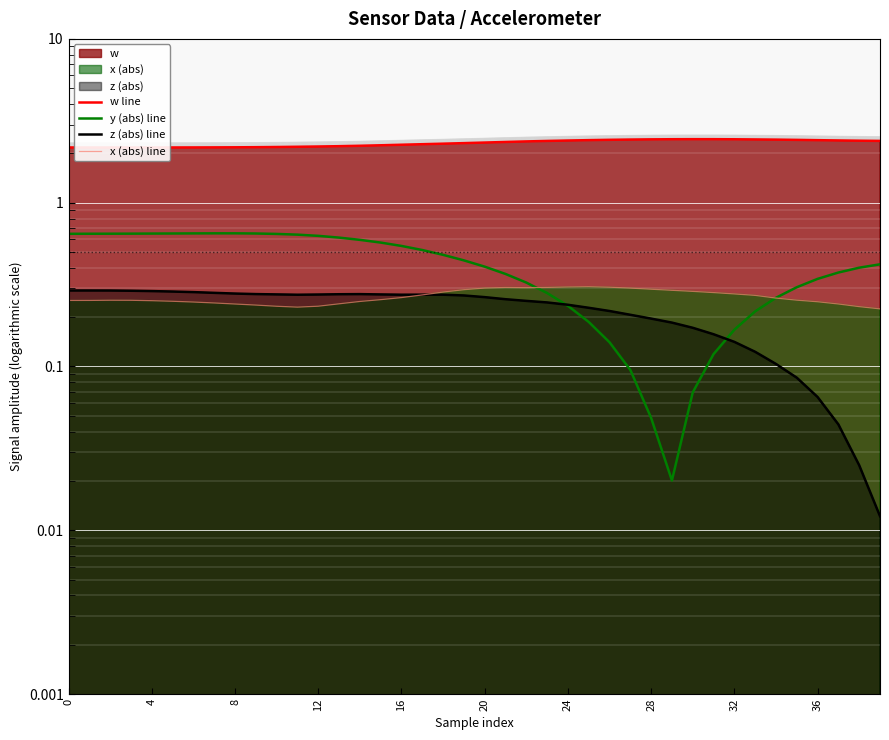

What is the total value across all series at 27?

3.0